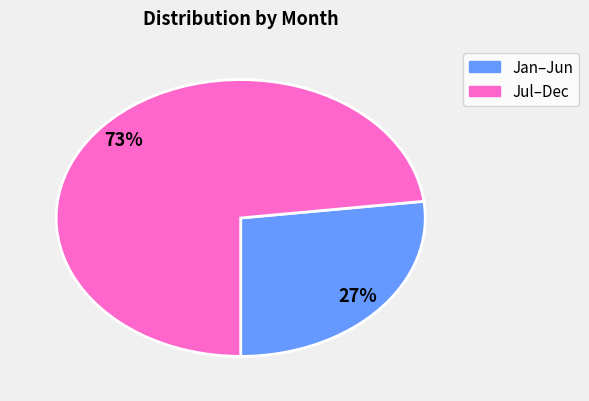

Is there any slice that represents more than half of the pie?

Yes